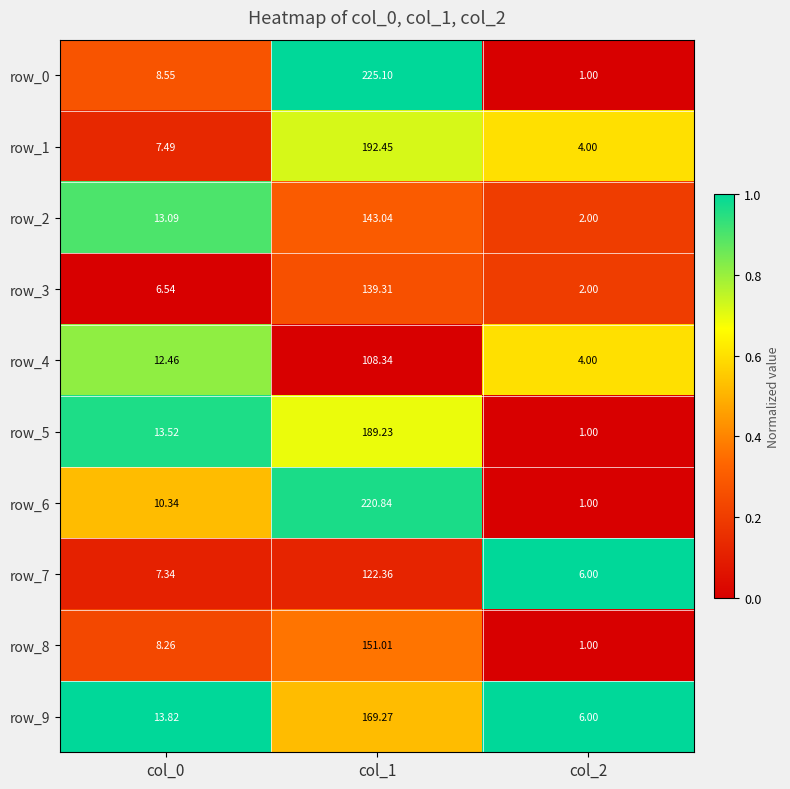

Is the value of row_9 at col_2 greater than the value of row_5 at col_0?

No